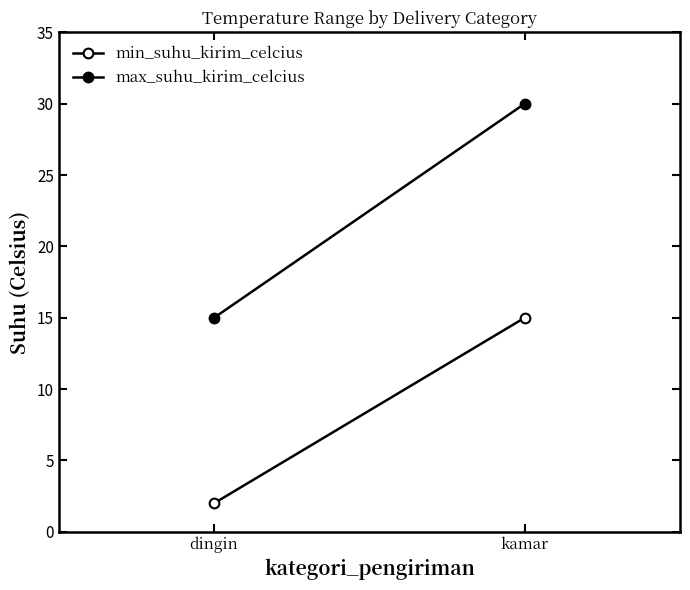

Count the number of categories in the chart.

2